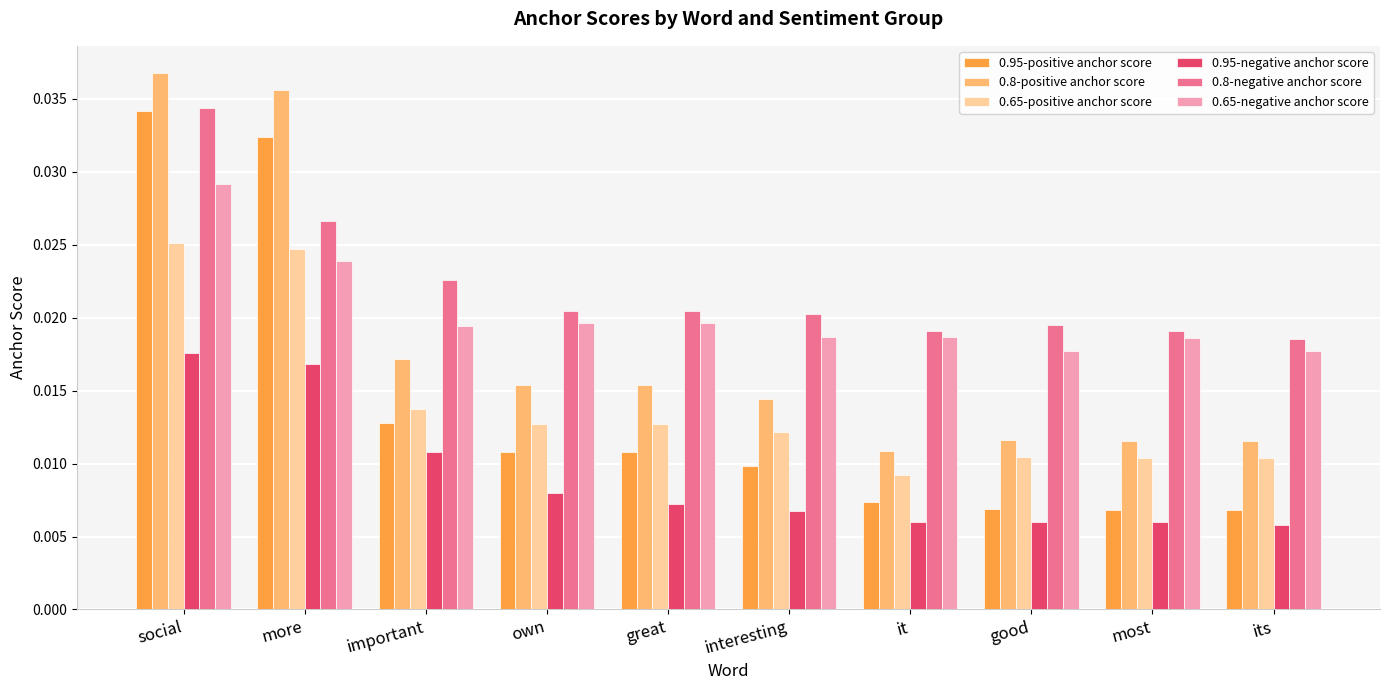

Is the value of 0.8-negative anchor score at great greater than the value of 0.95-positive anchor score at own?

Yes